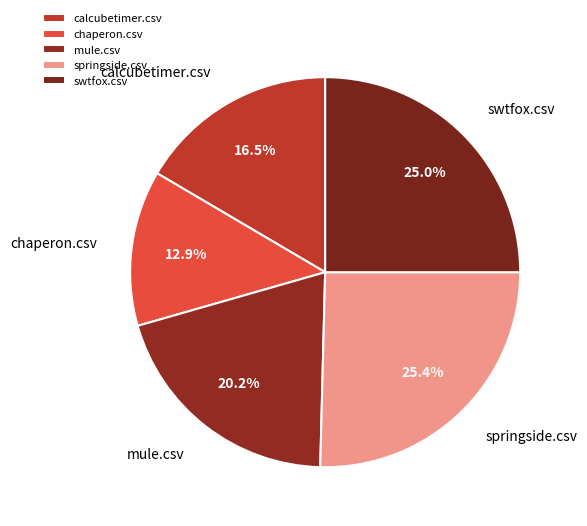

To the nearest percent, what is the combined percentage of chaperon.csv and springside.csv?

38%